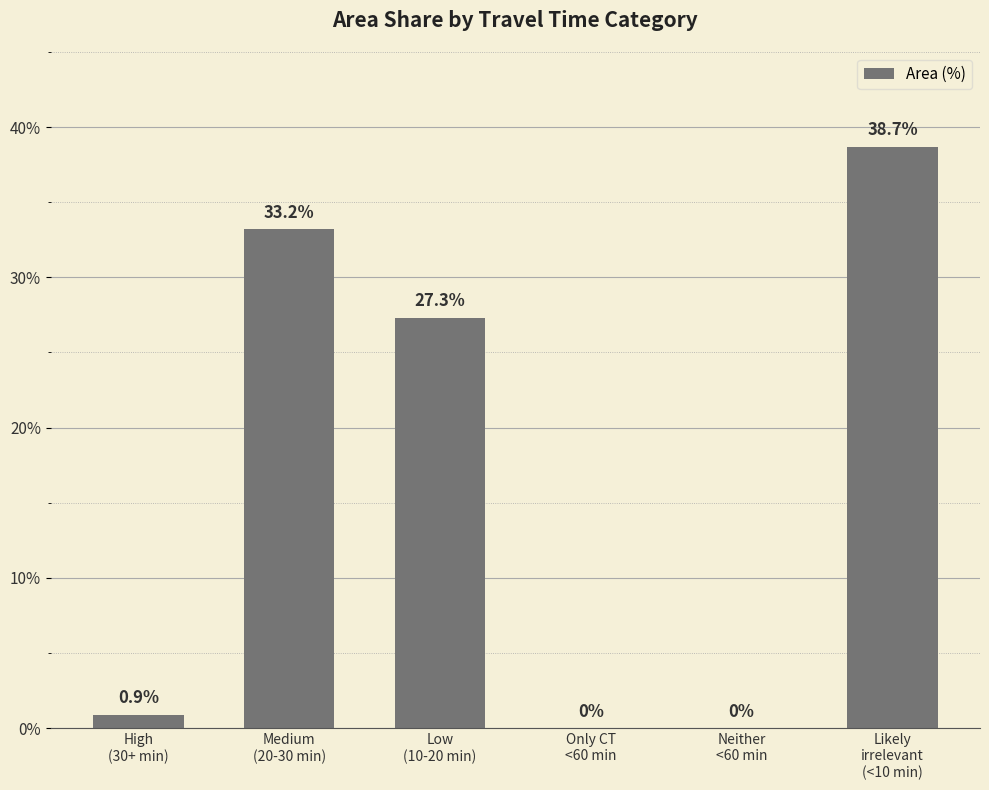

Reading right to left, transcribe all the data shown in this chart.

38.7	0.0	0.0	27.3	33.2	0.9